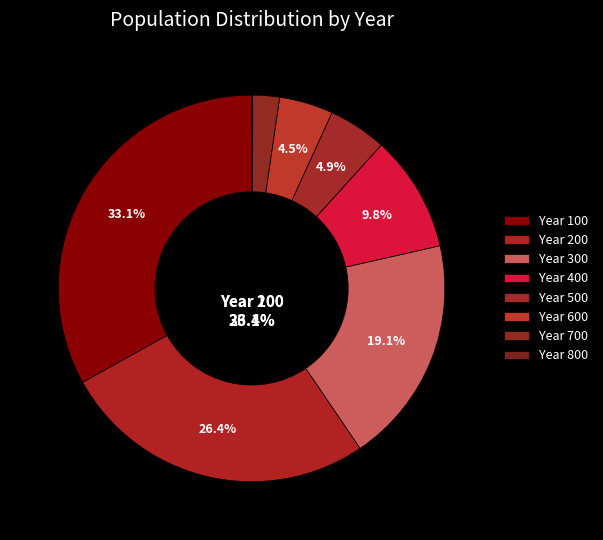

Combined, do 300 and 600 account for over 50%?

No